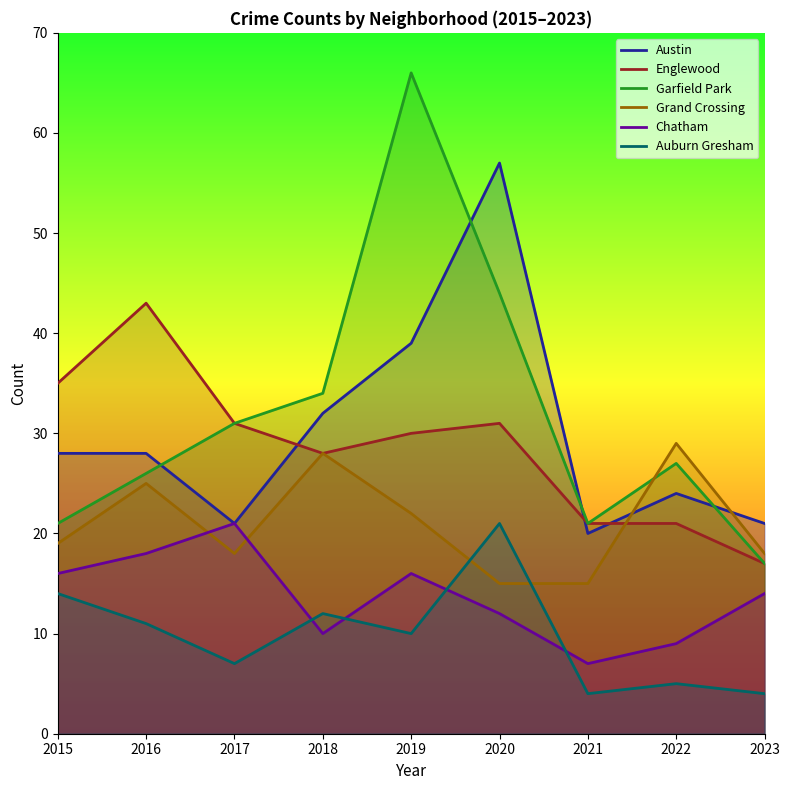

At 2022, list the series in order from smallest to largest.

Auburn Gresham, Chatham, Englewood, Austin, Garfield Park, Grand Crossing